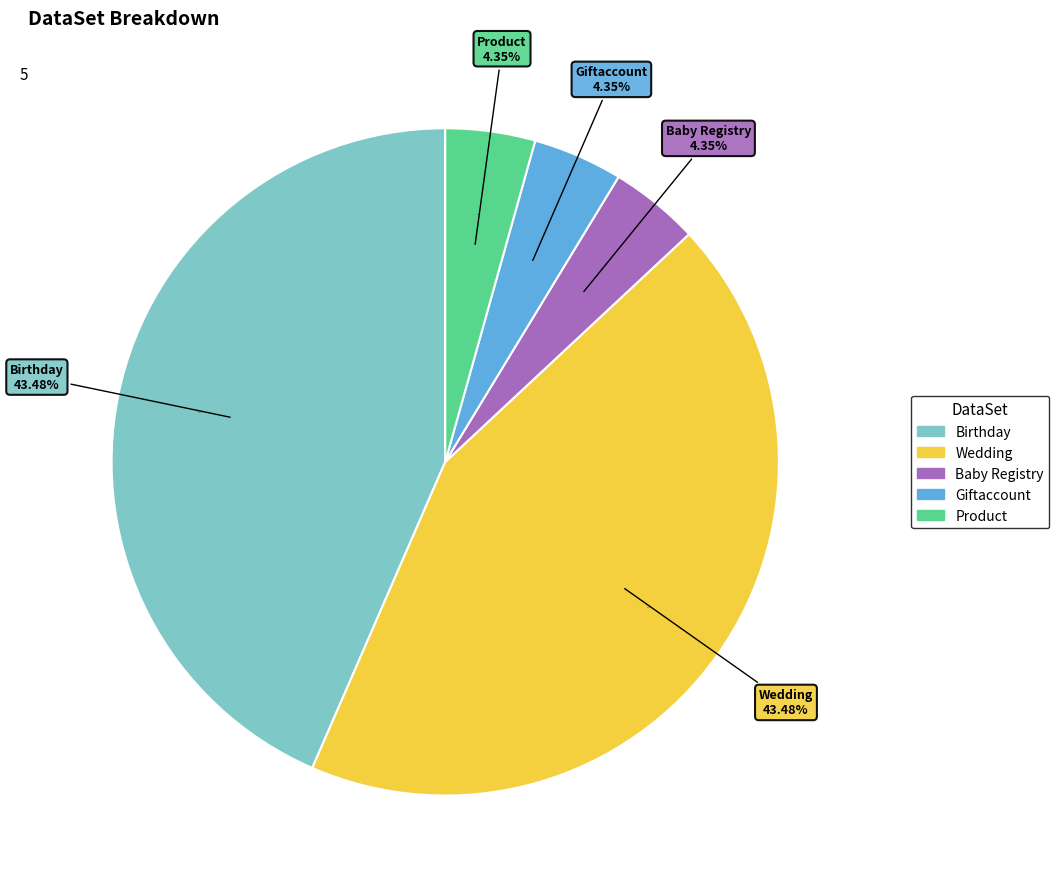

Rank the categories by value from highest to lowest.

Birthday, Wedding, Baby Registry, Giftaccount, Product